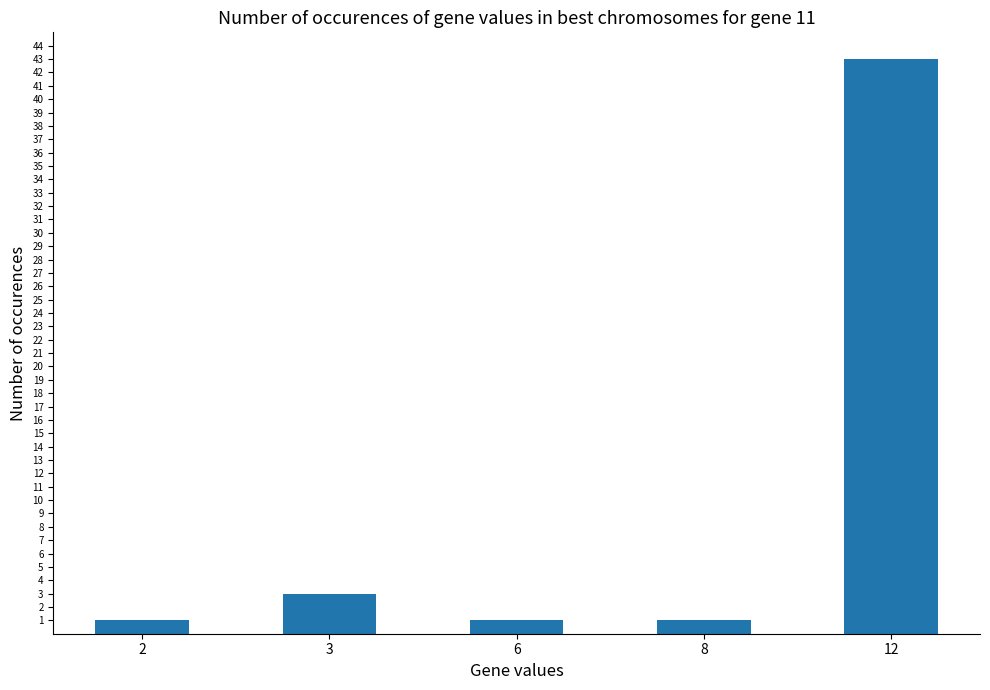

What is the value of the 4th bar from the left?

1